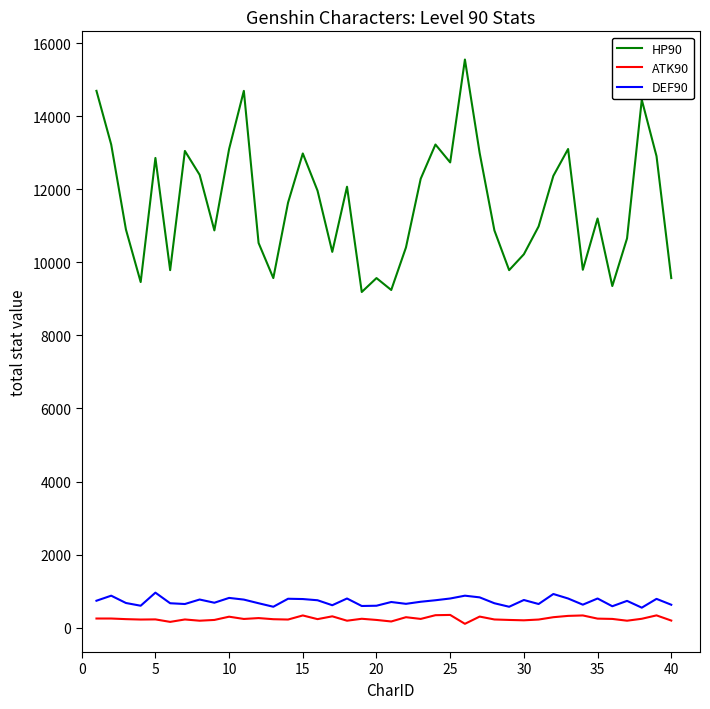

True or false: HP90 and ATK90 intersect in this chart.

False